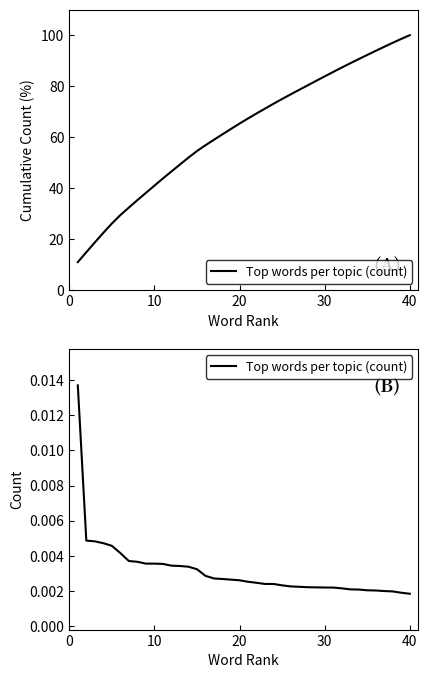

How many lines are shown in the chart?

1